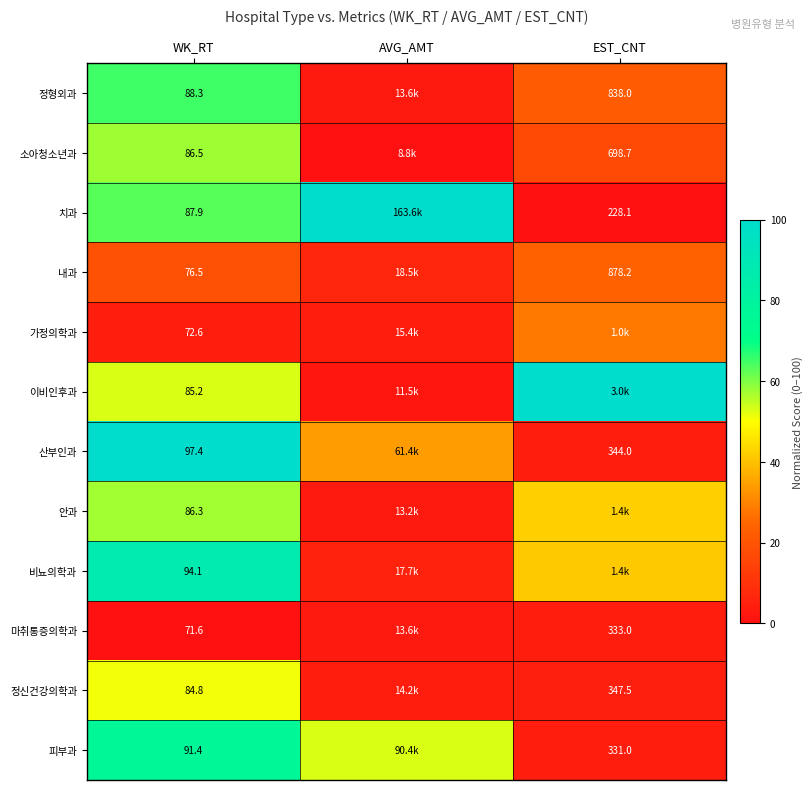

At WK_RT, list the series in order from smallest to largest.

마취통증의학과, 가정의학과, 내과, 정신건강의학과, 이비인후과, 안과, 소아청소년과, 치과, 정형외과, 피부과, 비뇨의학과, 산부인과